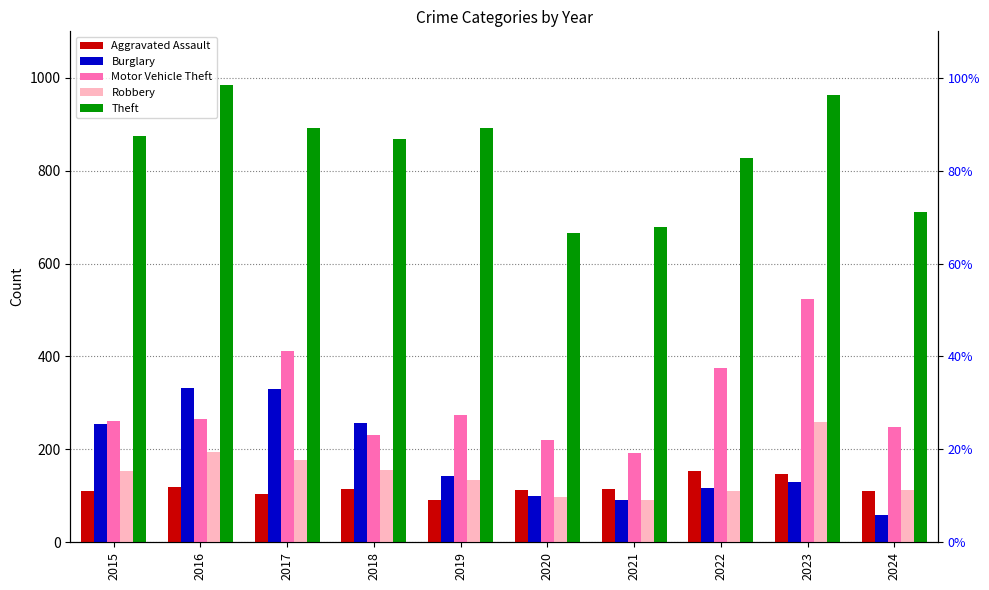

Which series changed the most between 2015 and 2022?

Burglary